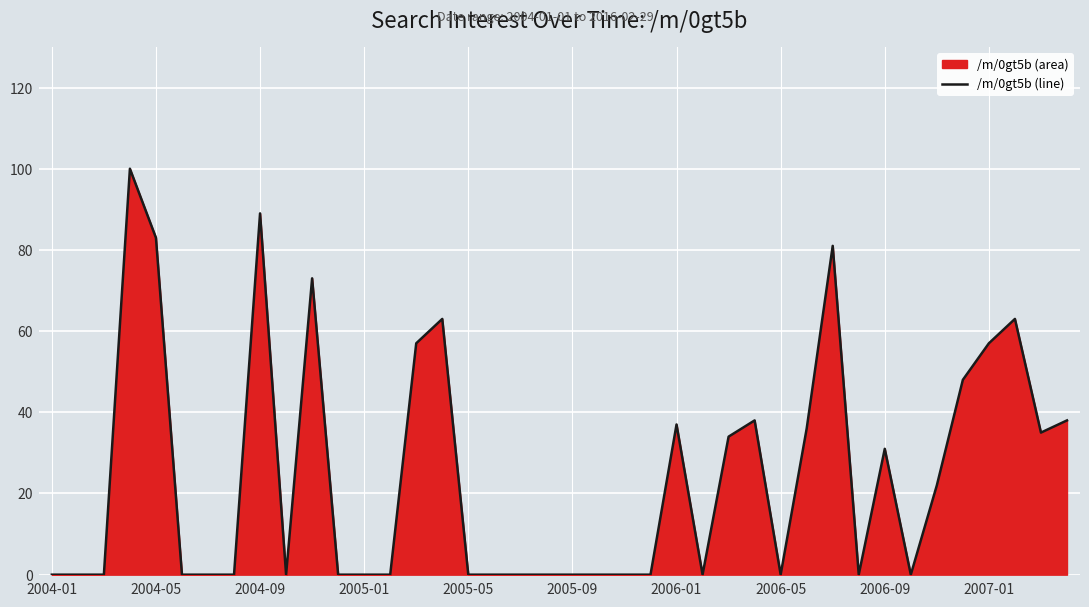

What is the difference between the maximum and minimum values?

100